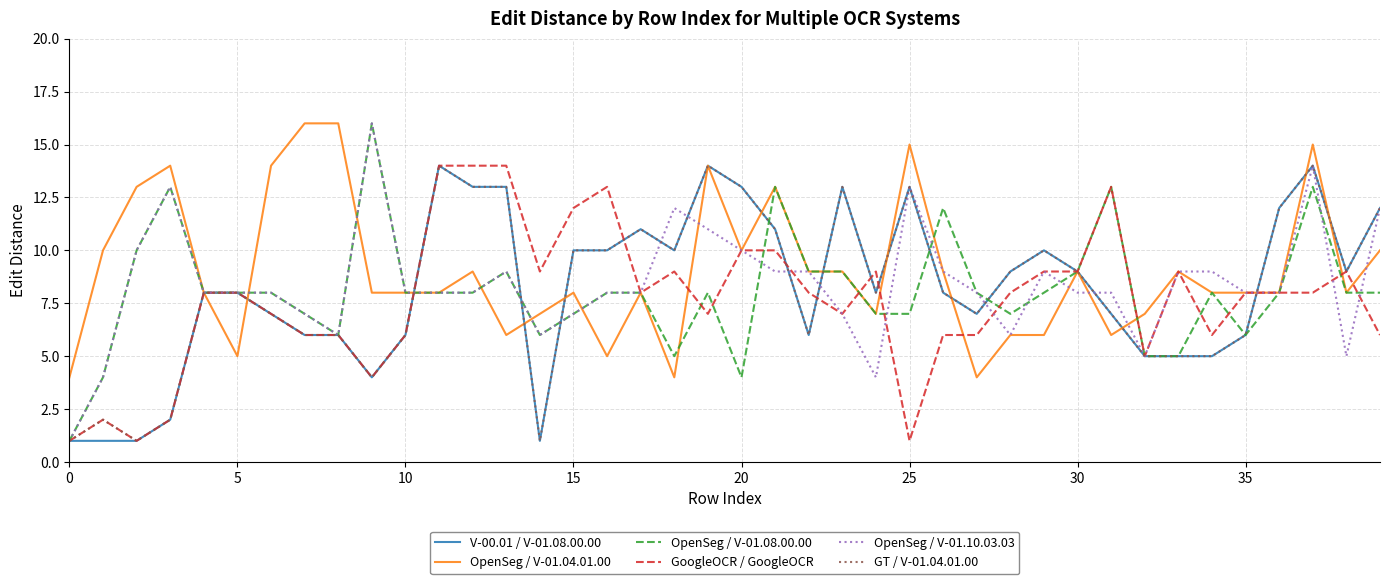

What is the greatest value displayed?

16